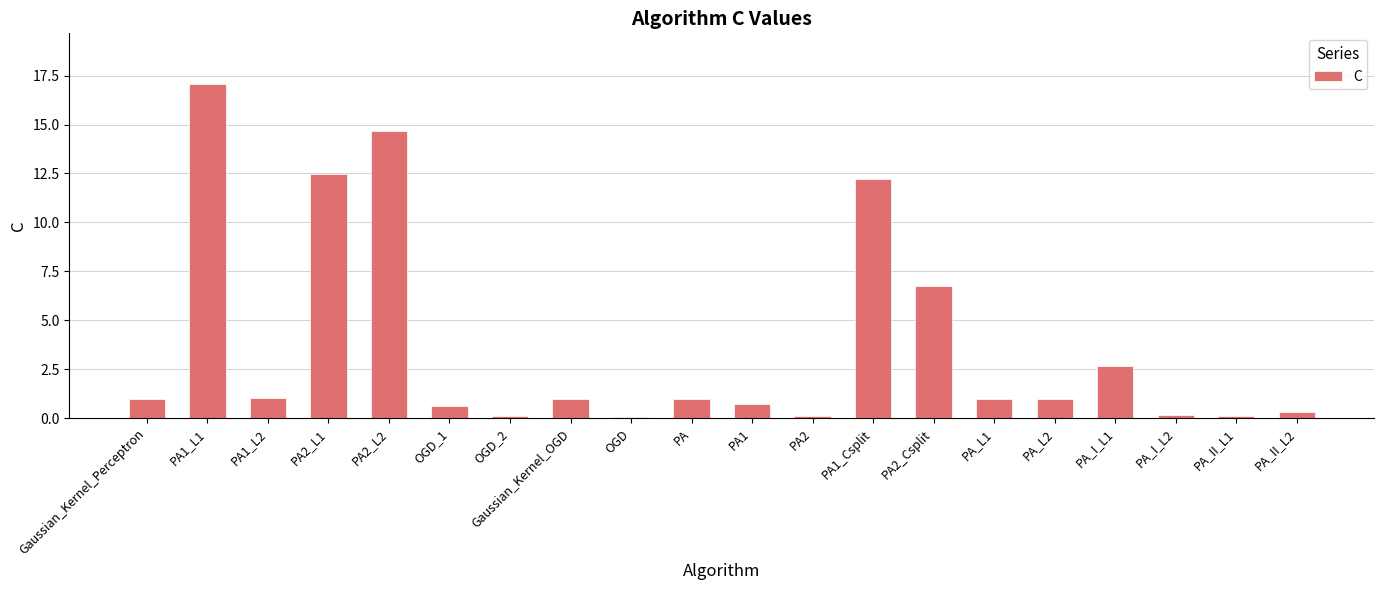

Reading right to left, transcribe all the data shown in this chart.

0.3	0.1	0.1	2.7	1.0	1.0	6.8	12.2	0.1	0.7	1.0	0.1	1.0	0.1	0.6	14.7	12.5	1.0	17.1	1.0